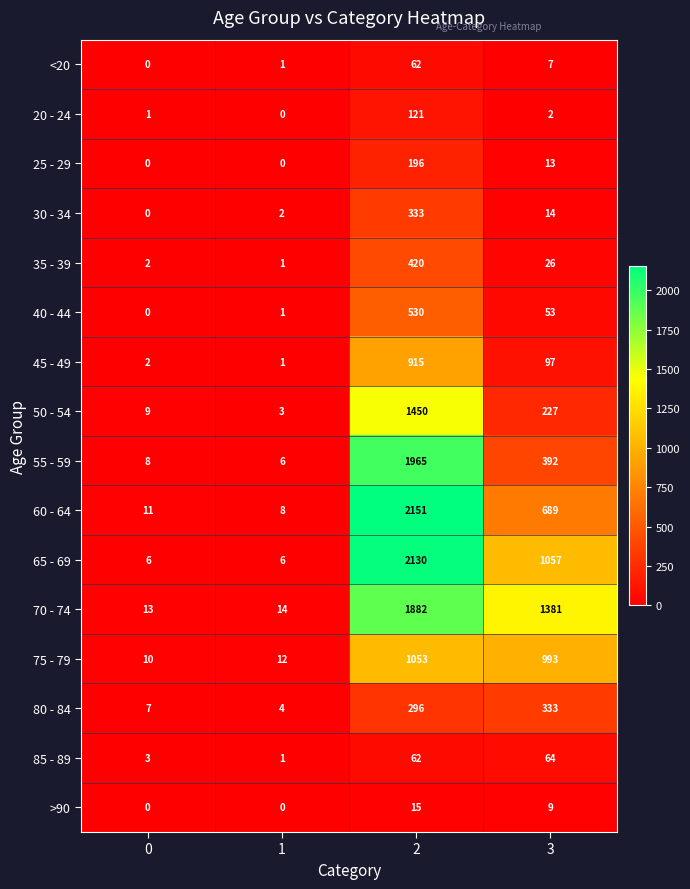

At 3, list the series in order from smallest to largest.

20 - 24, <20, >90, 25 - 29, 30 - 34, 35 - 39, 40 - 44, 85 - 89, 45 - 49, 50 - 54, 80 - 84, 55 - 59, 60 - 64, 75 - 79, 65 - 69, 70 - 74